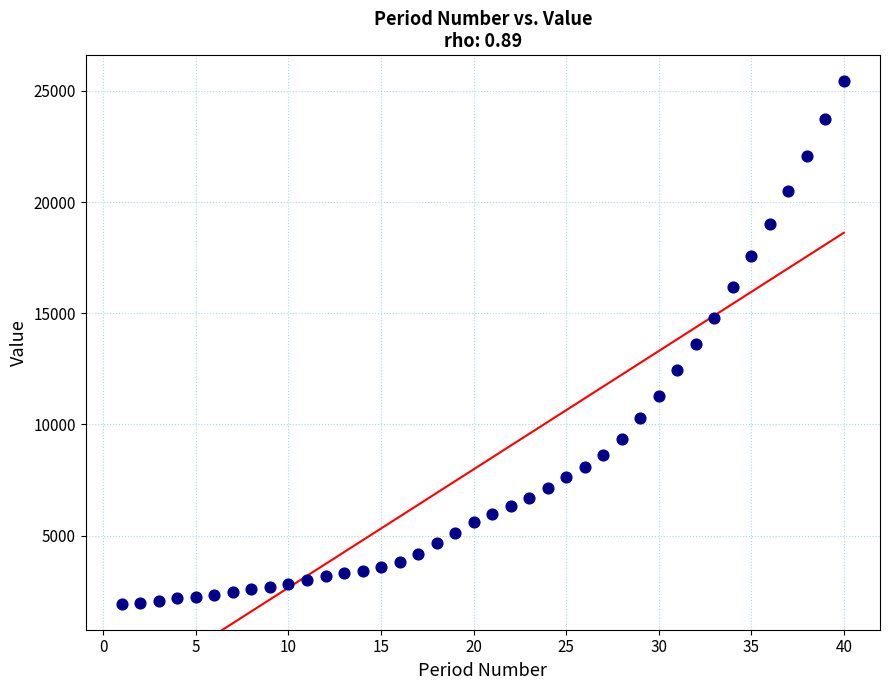

What is the range of X values (max minus min)?

39.0